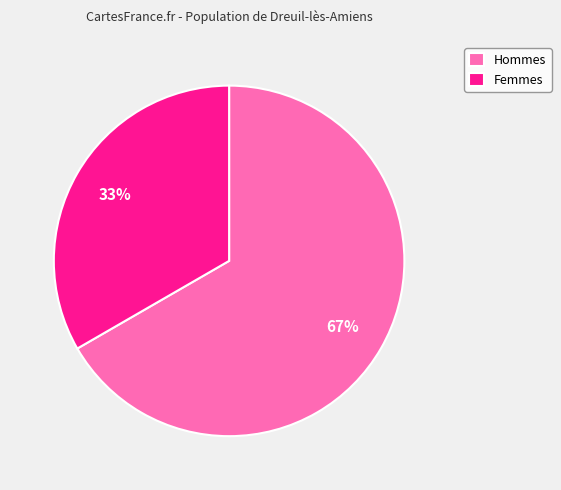

To the nearest percent, what portion does Hommes represent?

67%